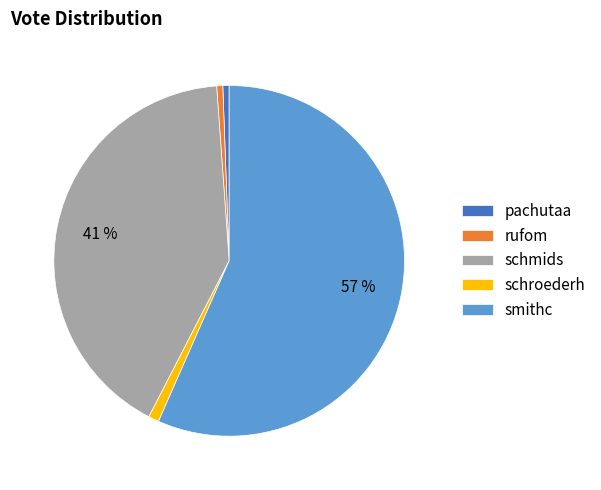

Count the number of slices in the pie.

5